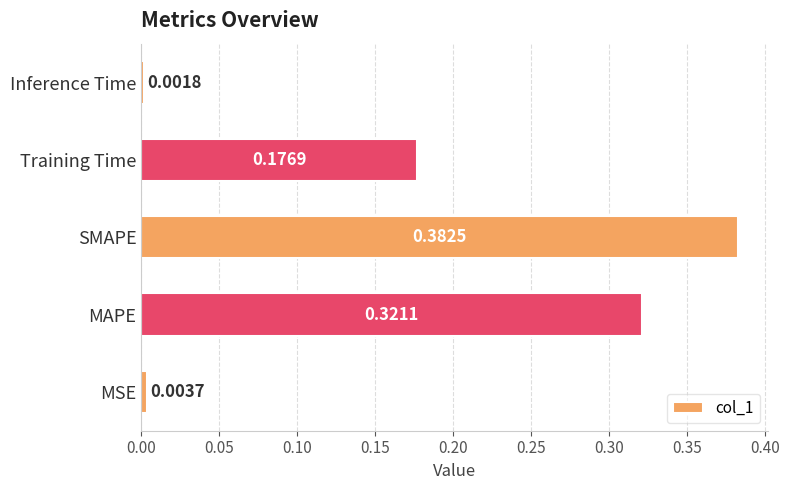

What is the sum of all values?

0.9